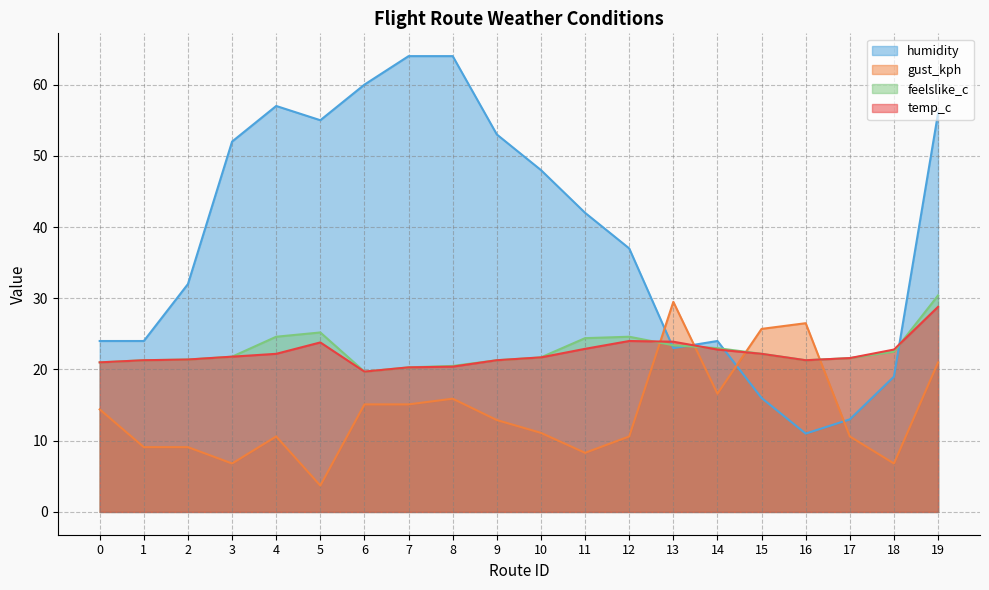

At which label does humidity first exceed 42?

3